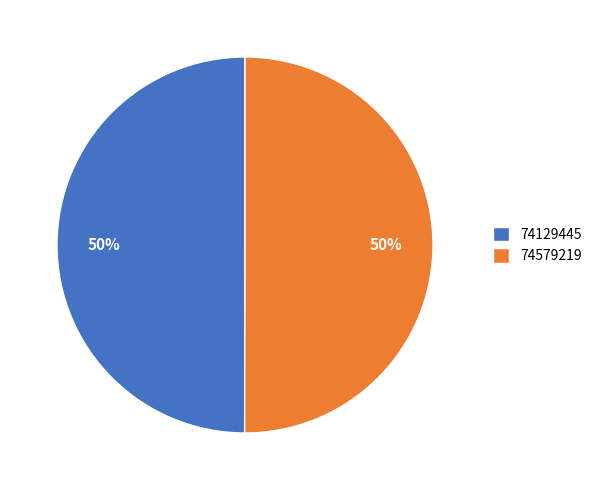

Combined, do 74579219 and 74129445 account for over 50%?

Yes